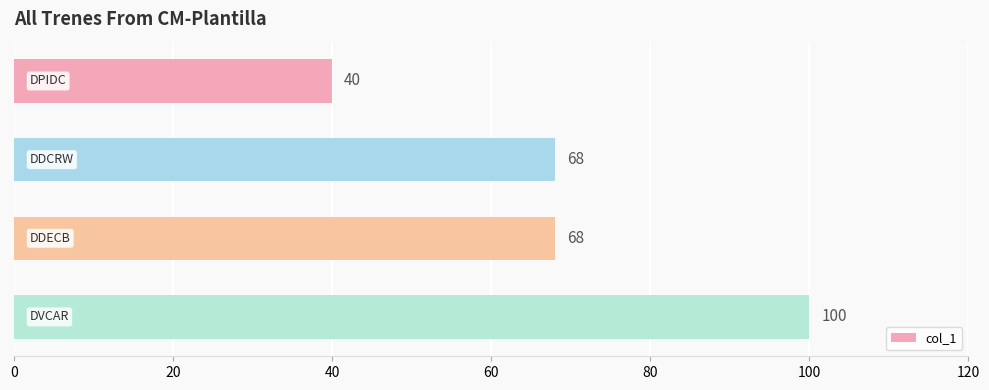

Reading top to bottom, extract all data points from this chart.

40	68	68	100